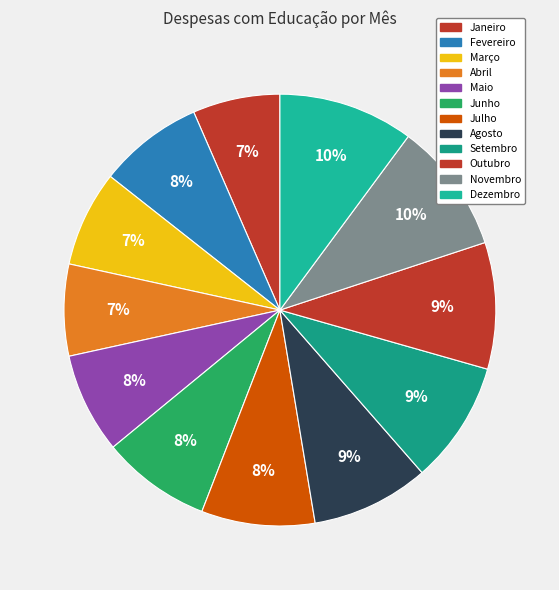

Which category has the biggest portion of the pie?

Dezembro